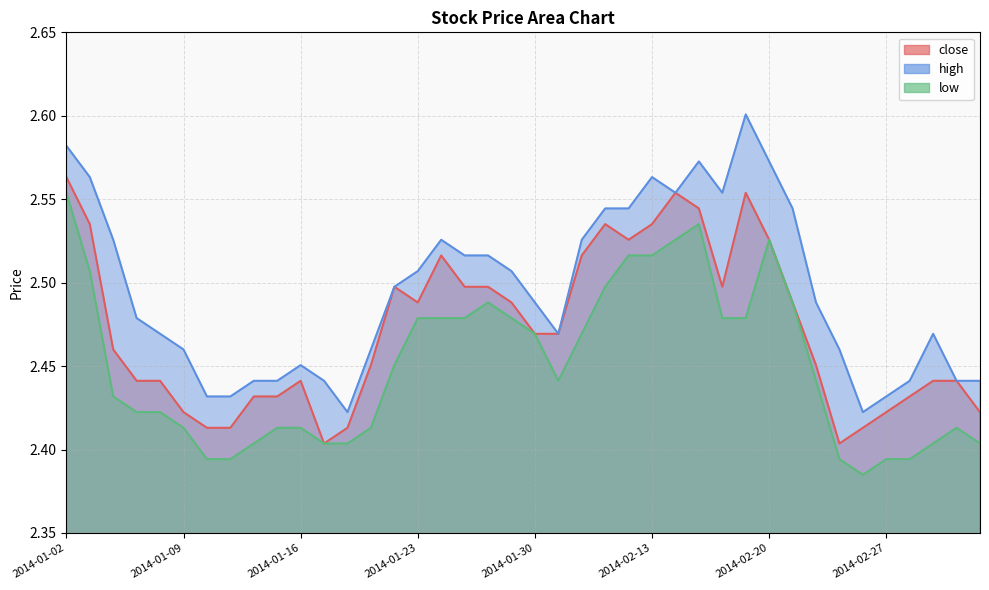

What is the total value across all series at 2014-01-09?

7.3